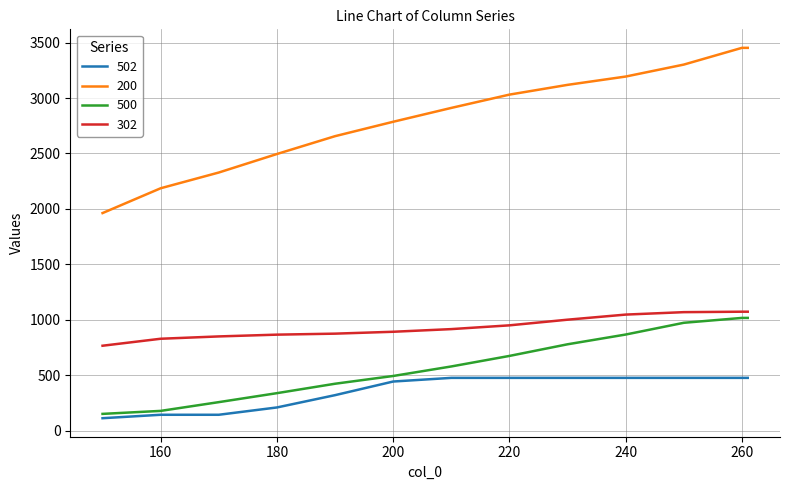

Count the number of data series in this chart.

4